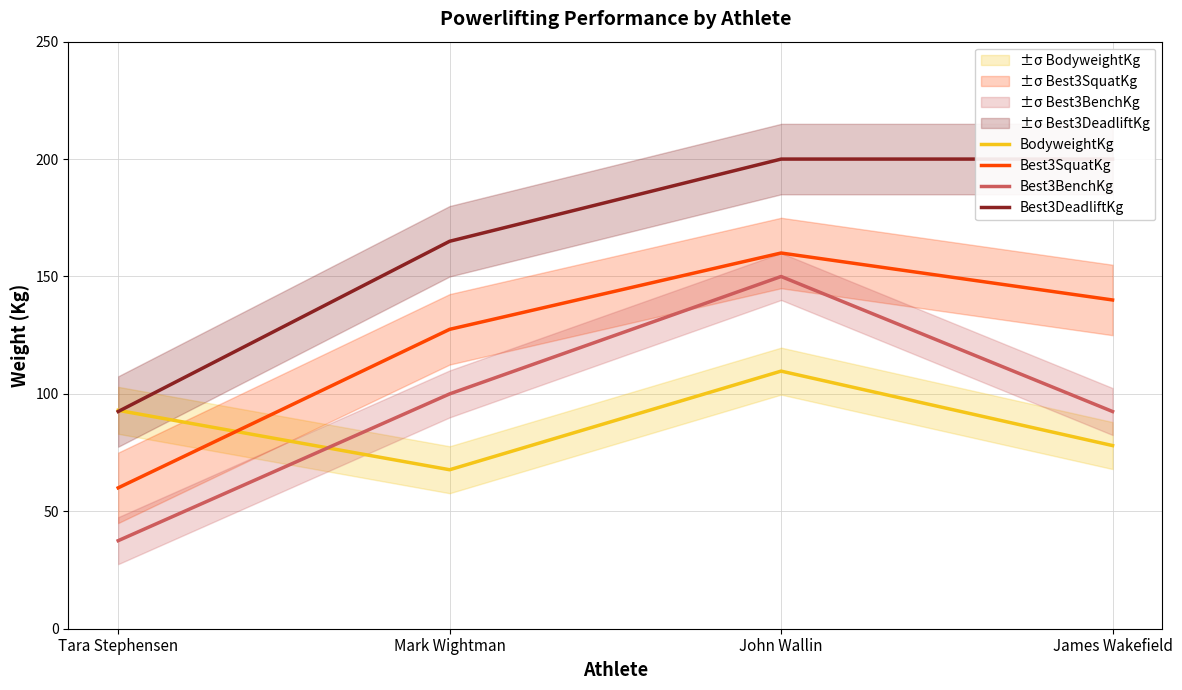

How many categories are shown in the chart?

4